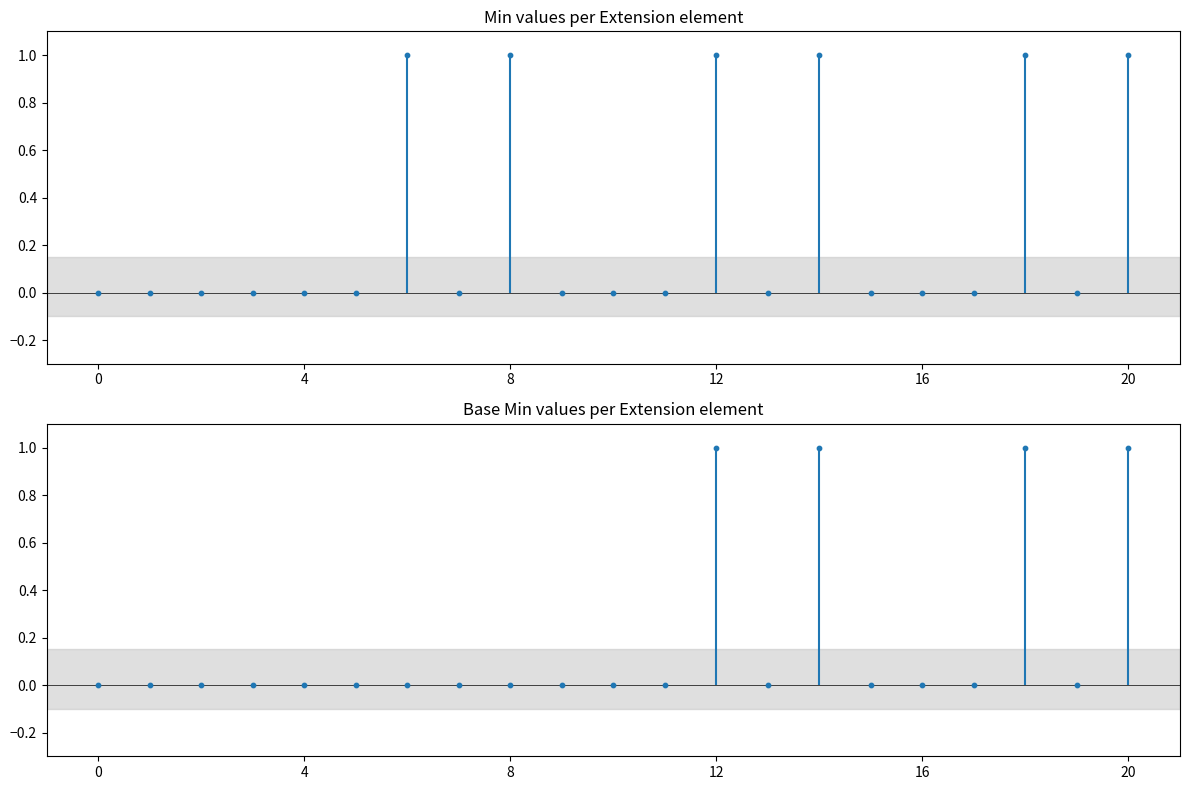

What are all the series names shown in the legend?

Min, Base Min